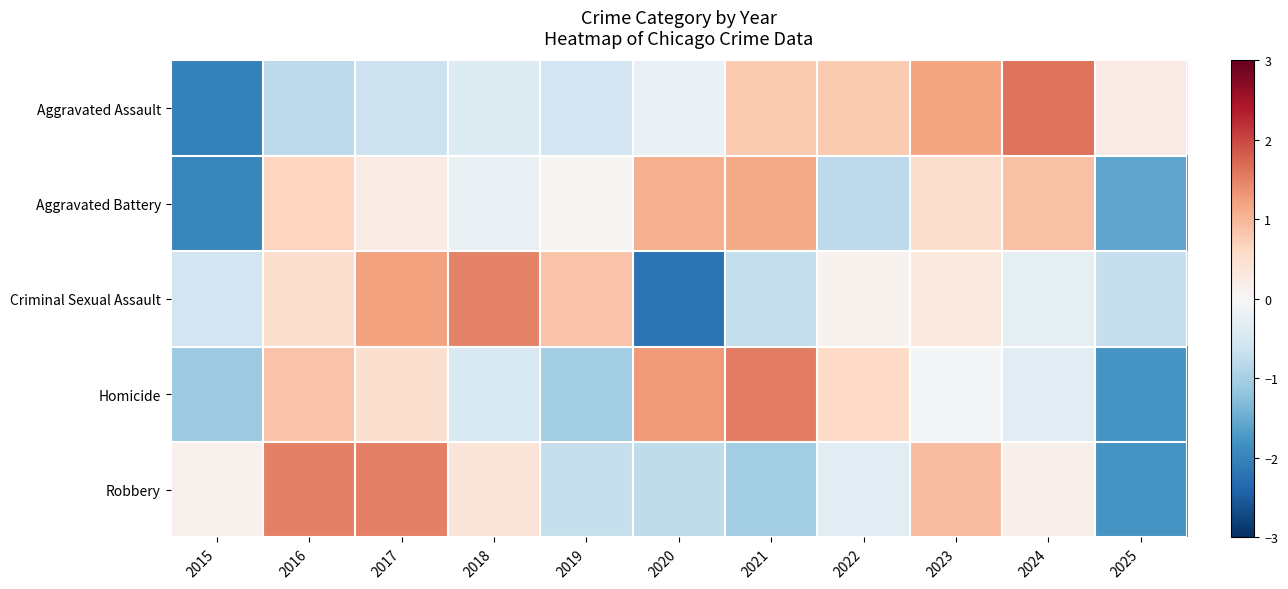

What is the total value across all series at 2018?

0.8